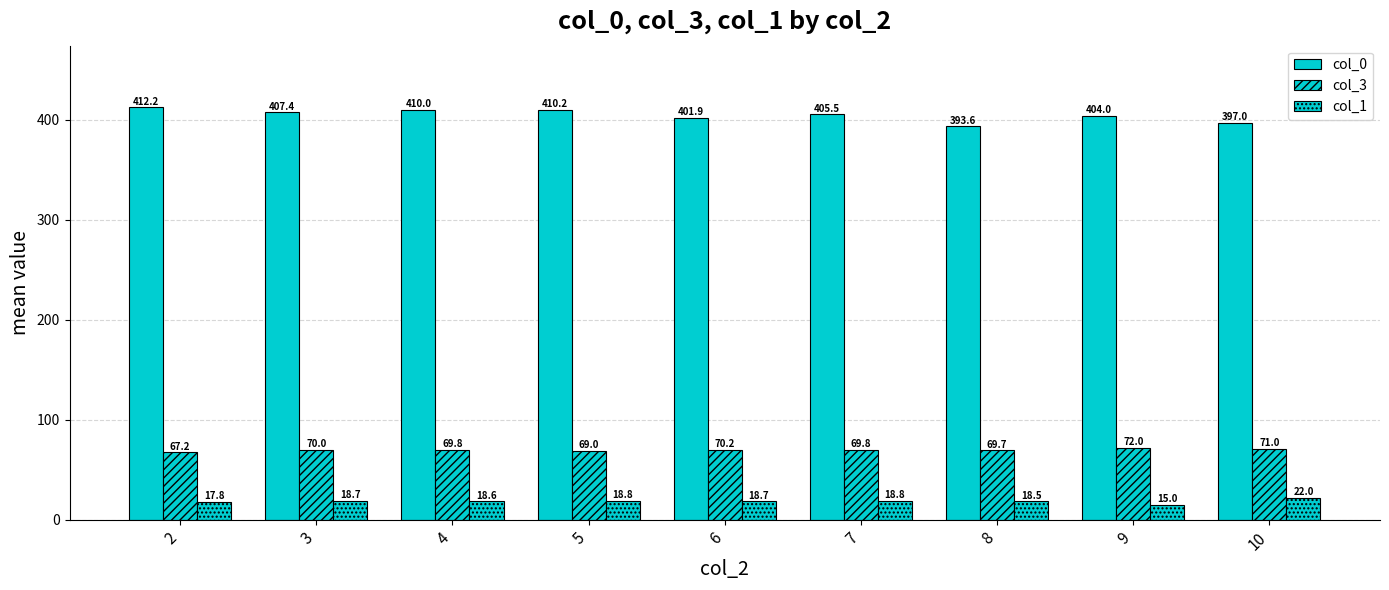

What is the value of the col_1 bar at the 4th from the left?

18.8